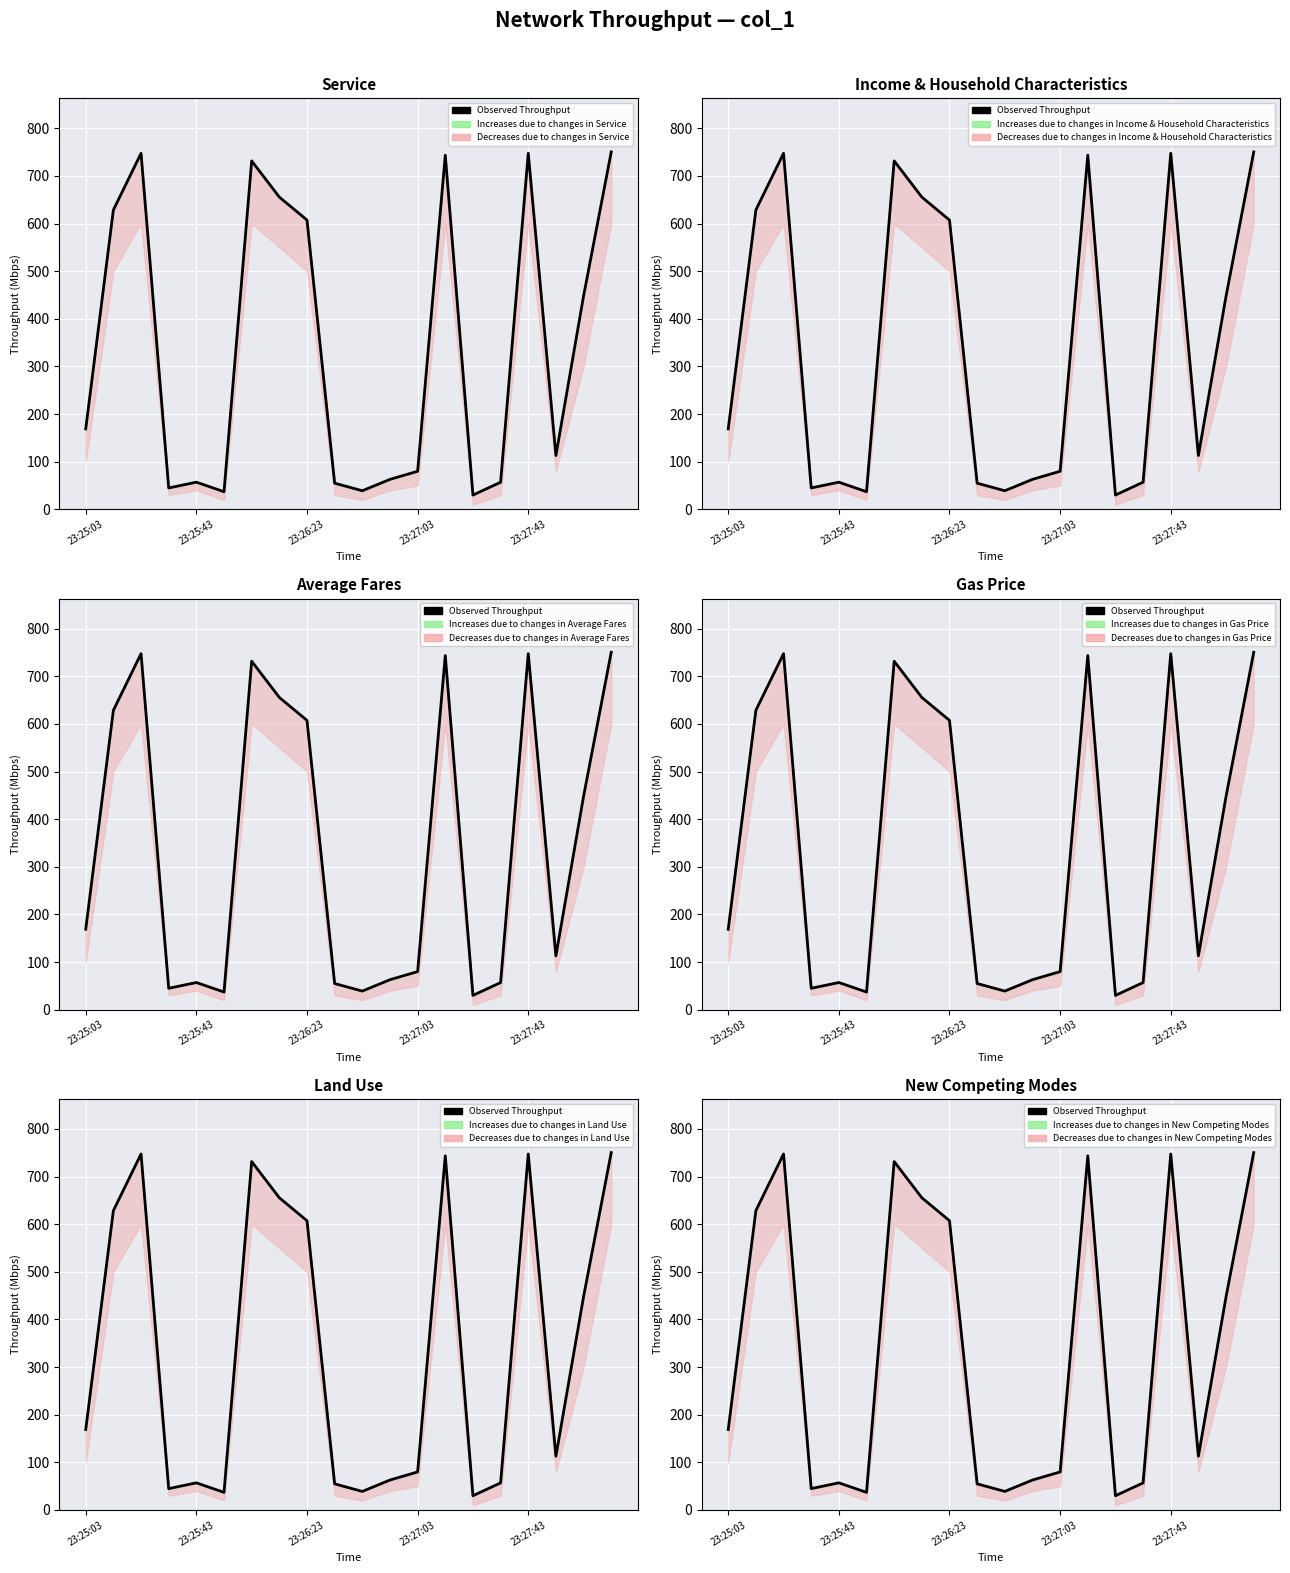

True or false: the data shows 168.9 at 23:25:03.

True